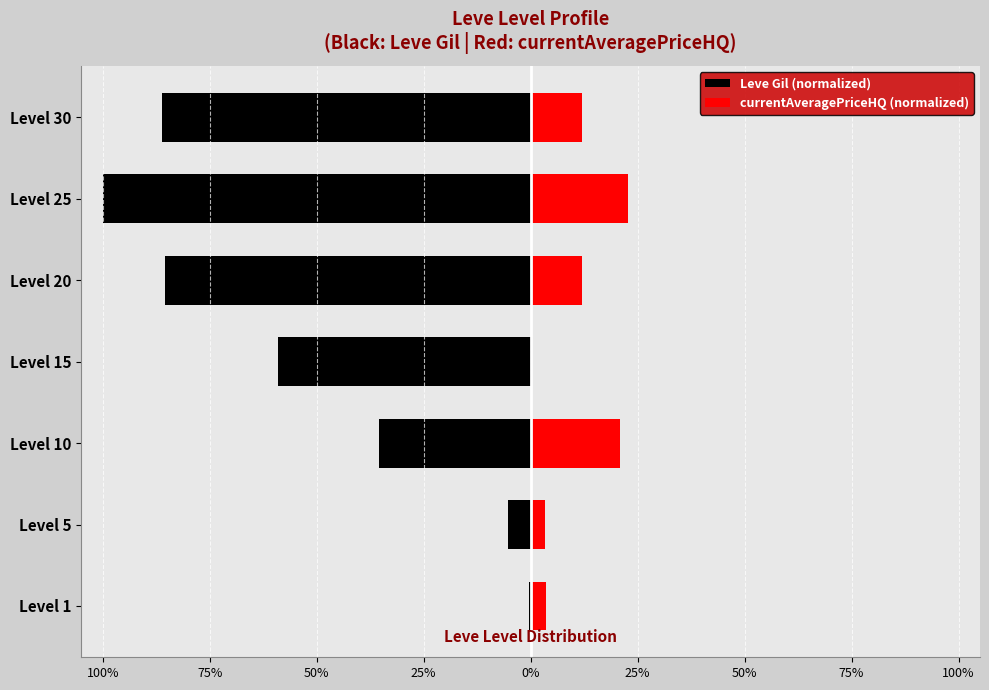

What is the sum of the currentAveragePriceHQ (normalized) values at Level 5 and Level 30?

15.3